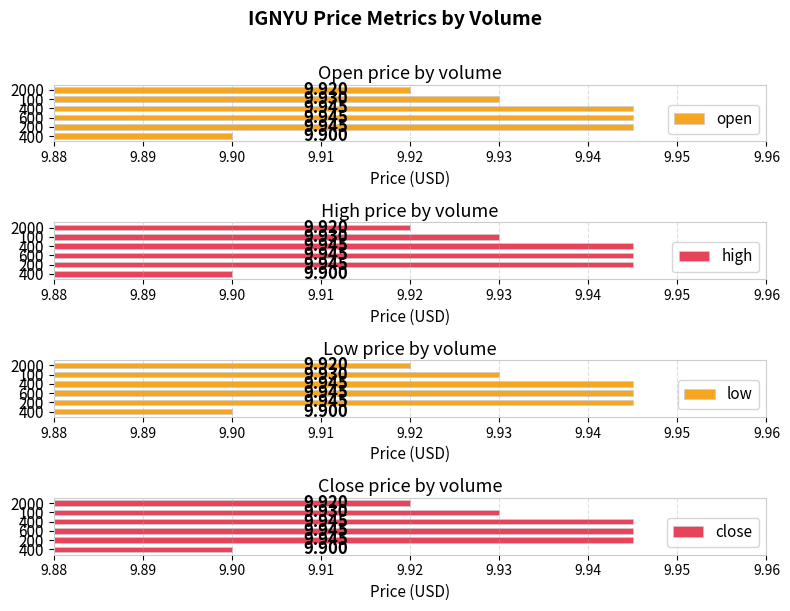

How many open values are between 9 and 10?

6